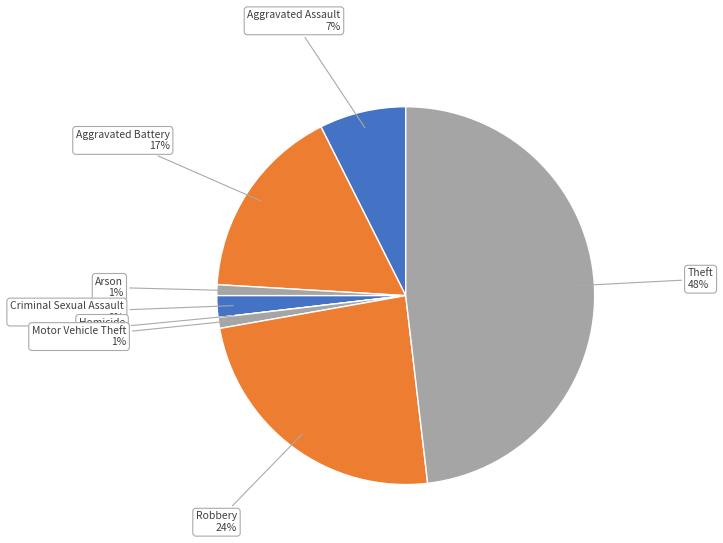

Is Criminal Sexual Assault the majority of the pie?

No